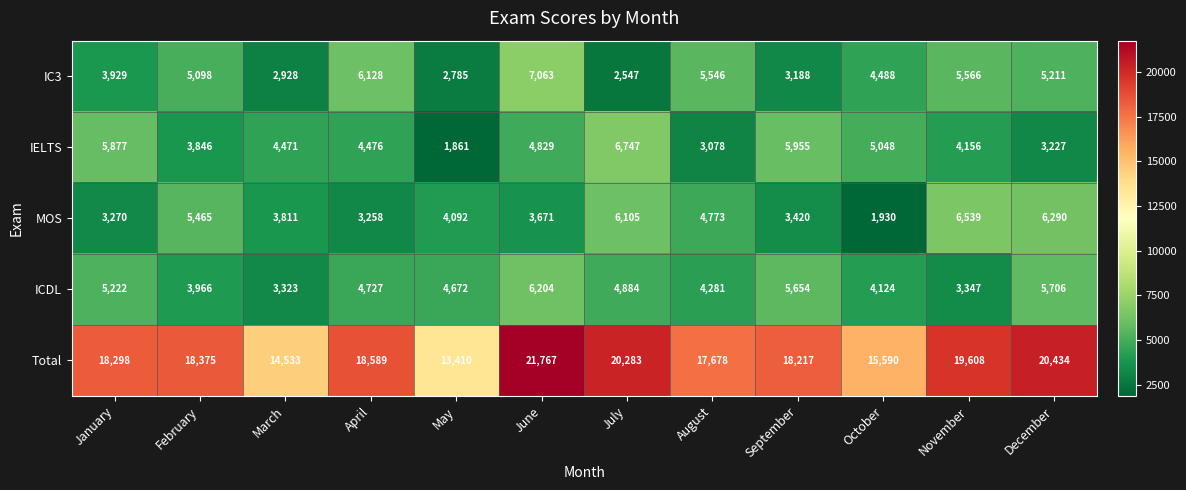

At how many categories does at least one series exceed 18271?

7